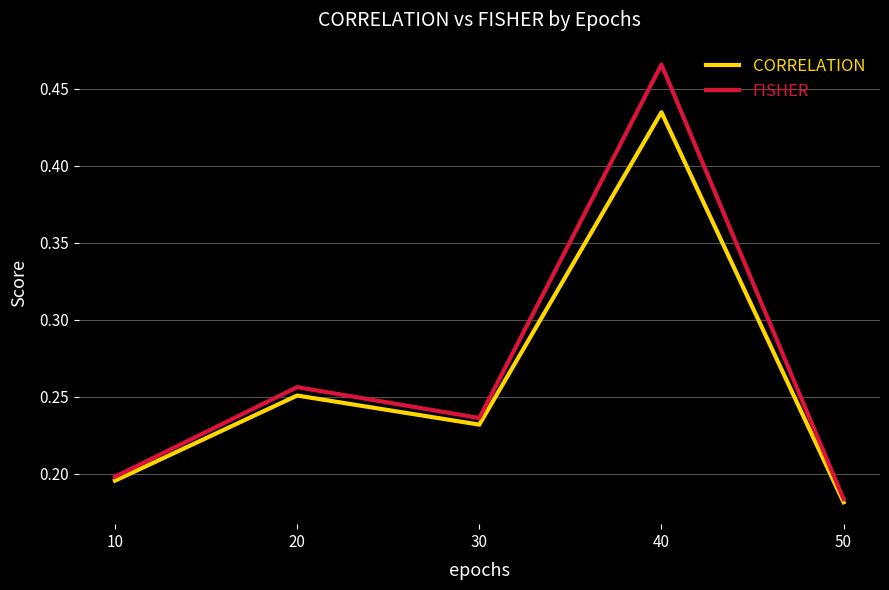

Rank the series by their maximum value, from lowest to highest.

CORRELATION, FISHER